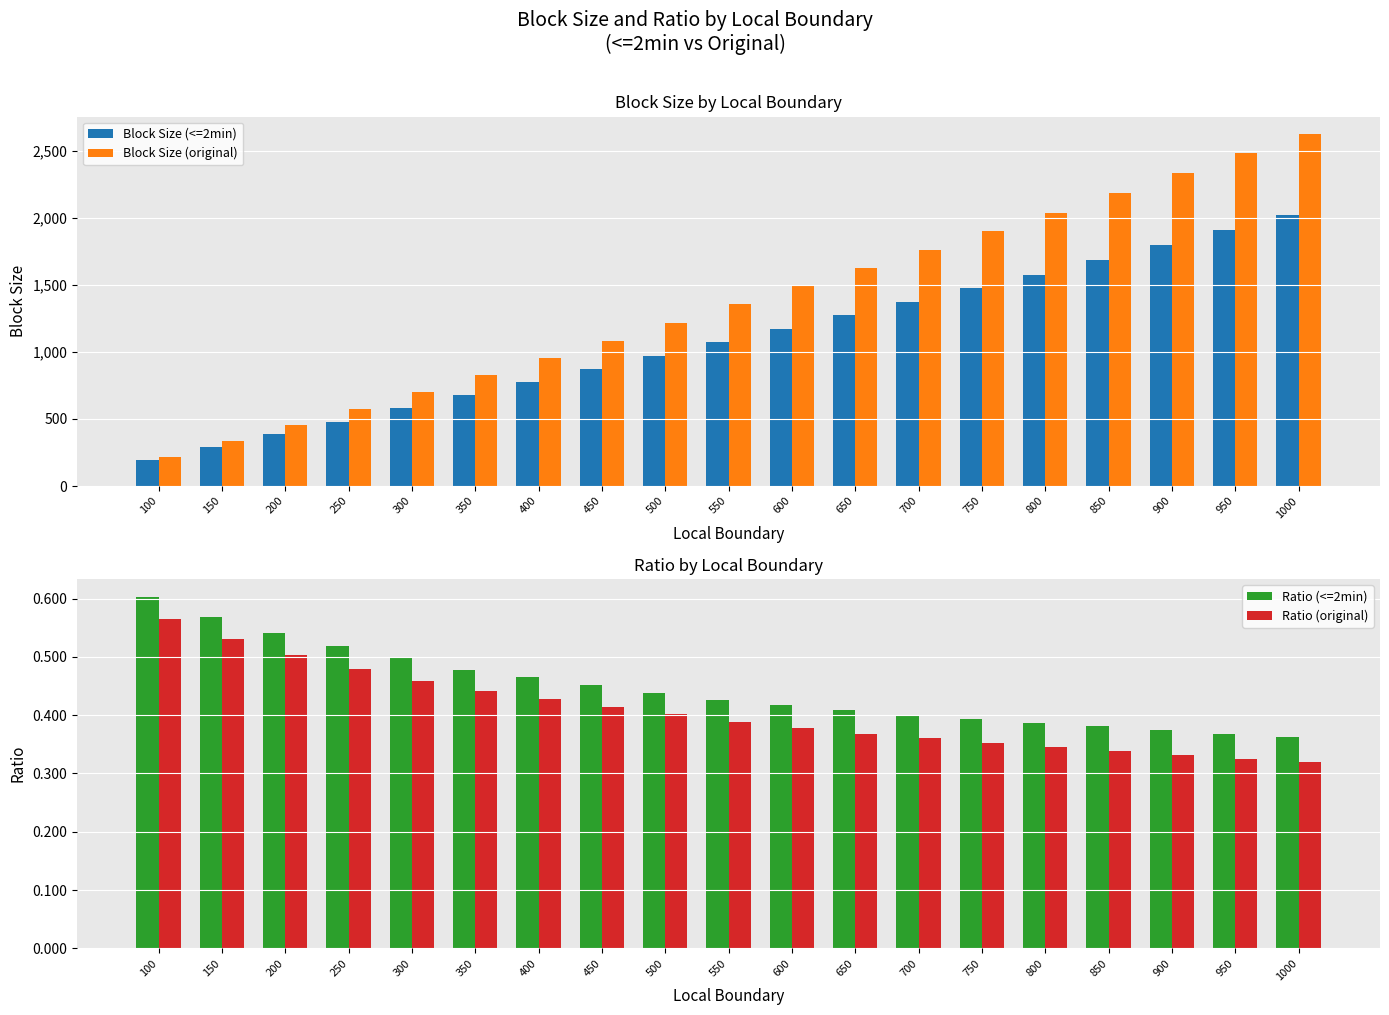

At which label does Block Size (<=2min) reach its peak?

1000